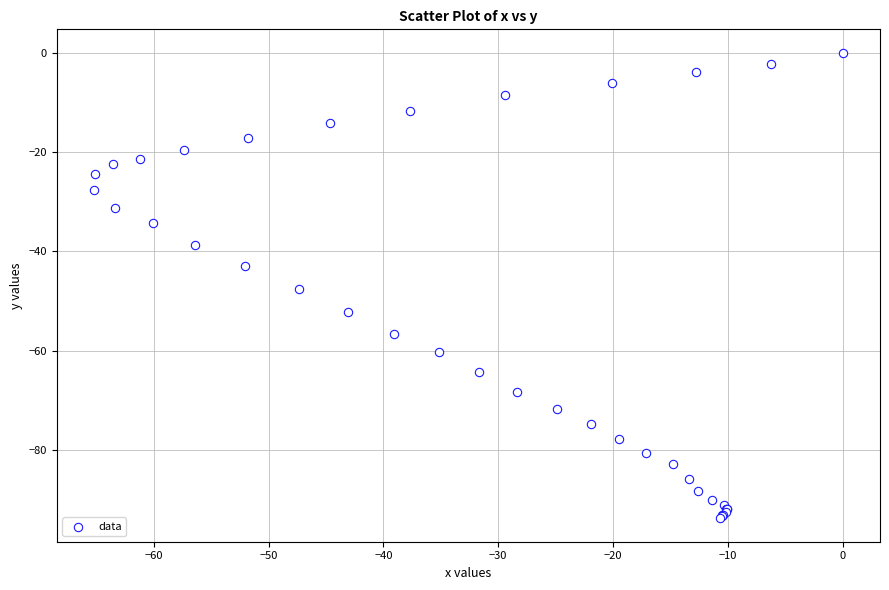

What Y value in the scatter plot is closest to -46?

-47.6